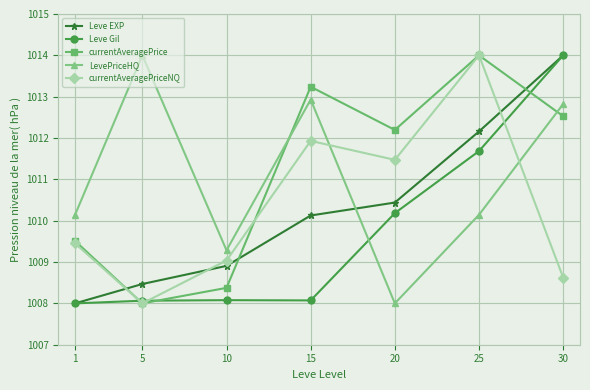

Between 15 and 30, which series saw the biggest shift?

Leve Gil